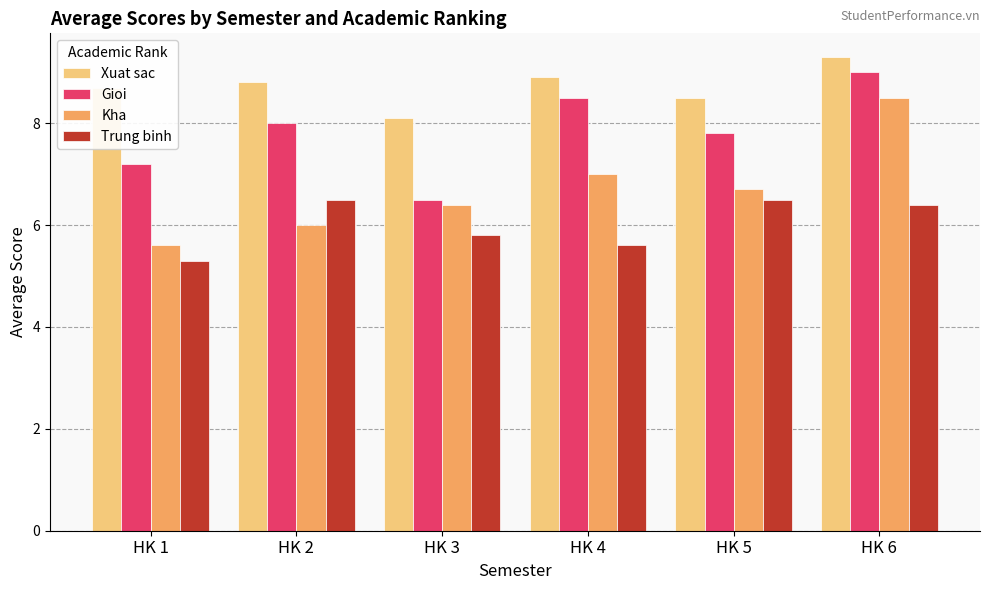

The Xuat sac series shows 9.3 at HK 6. True or false?

True